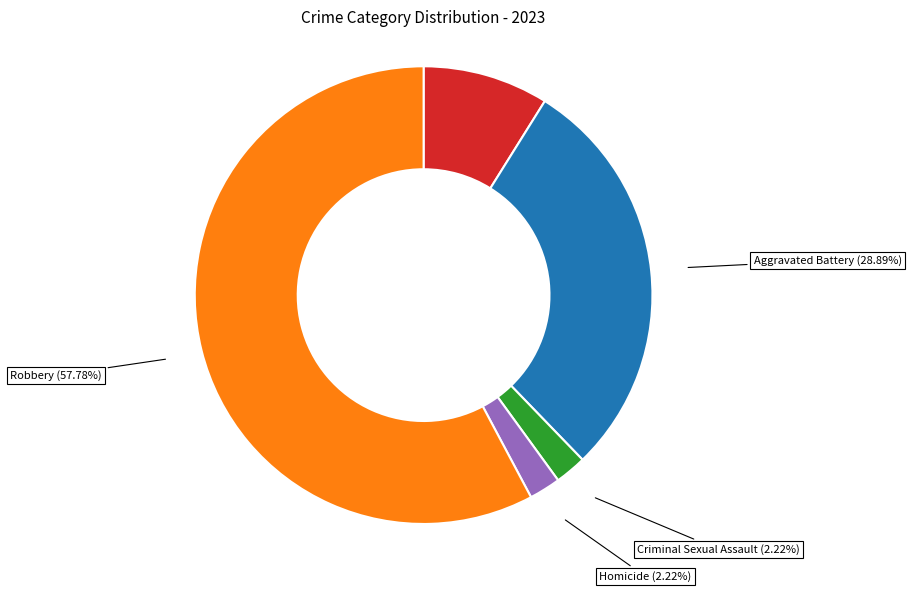

To the nearest percent, what is the average slice percentage?

20%